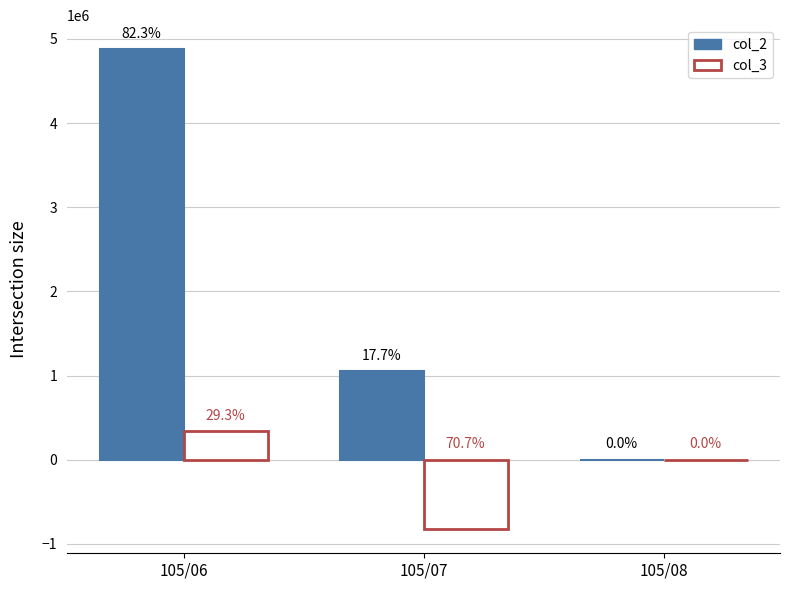

At which category is the sum across all series the highest?

105/06